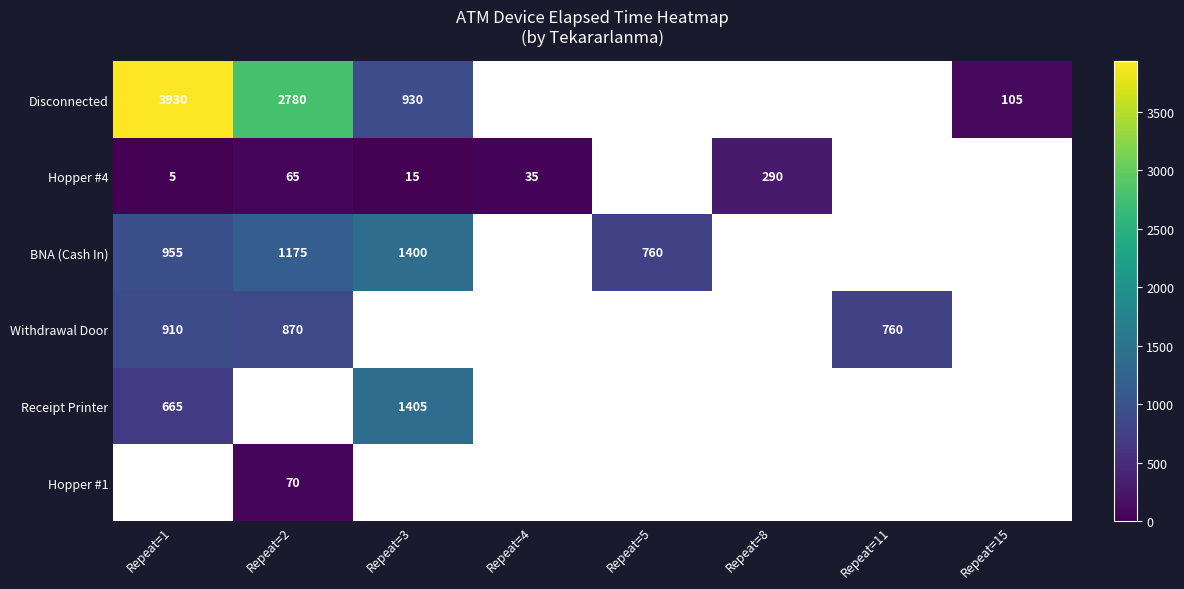

True or false: Hopper #4 has a value of 9 at Repeat=3.

False